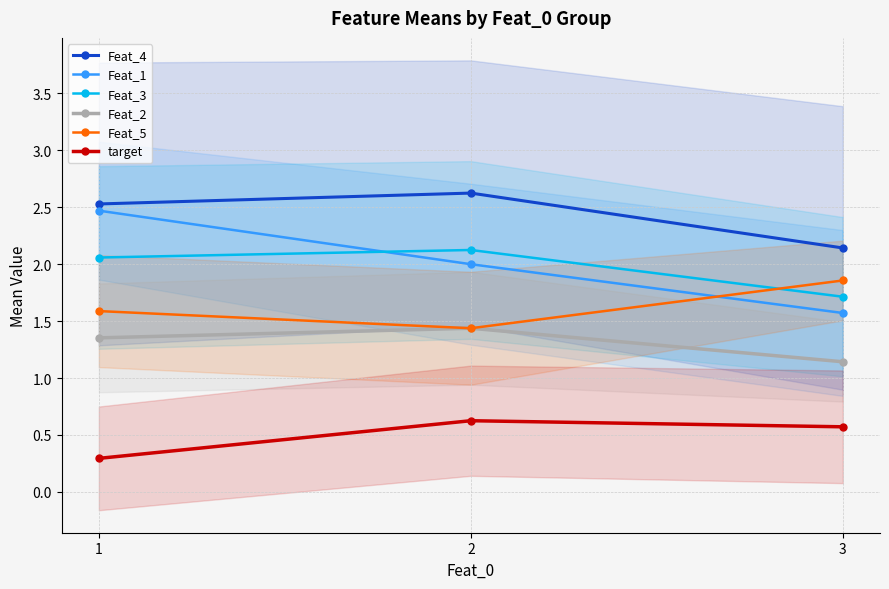

Is this an area chart (filled region under the line)?

No